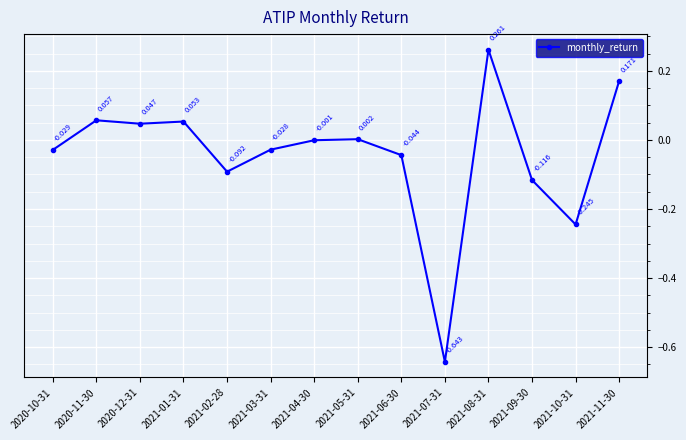

At which label is the value closest to 0?

2021-04-30